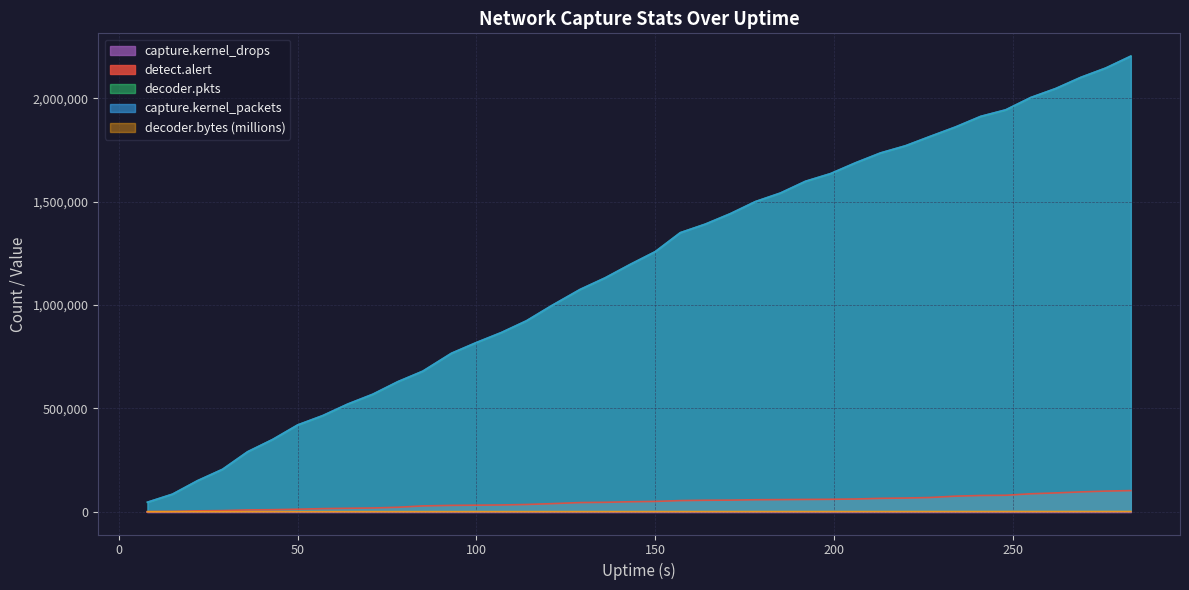

The value of capture.kernel_packets at 100 is 404488.3. True or false?

False